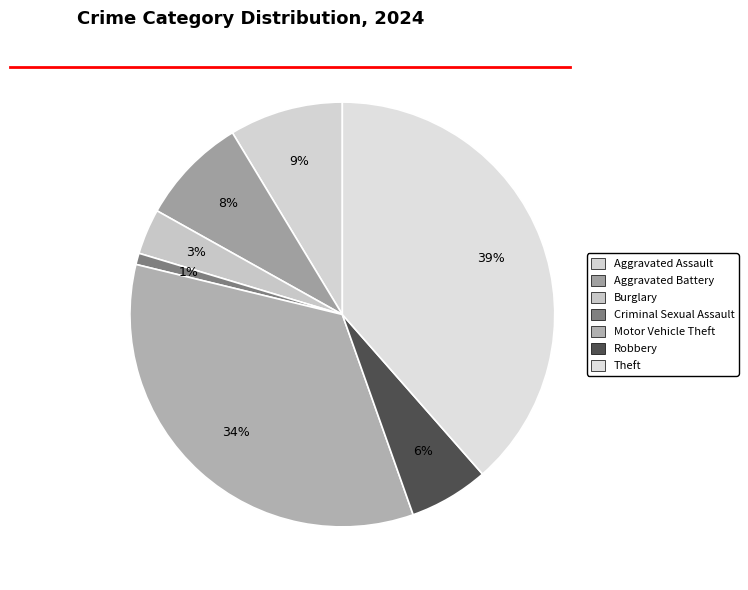

Is there a majority slice in this chart?

No